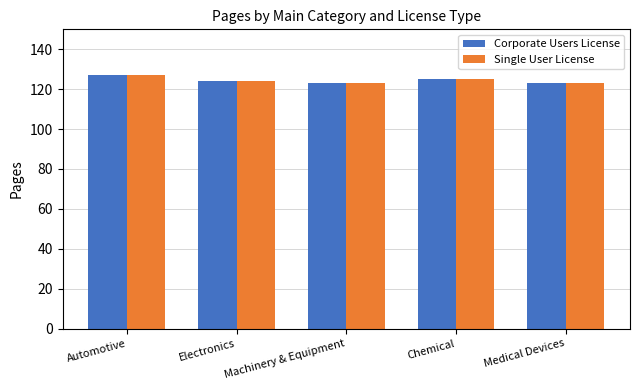

Reading right to left, transcribe all the data shown in this chart.

Corporate Users License: 123	125	123	124	127
Single User License: 123	125	123	124	127